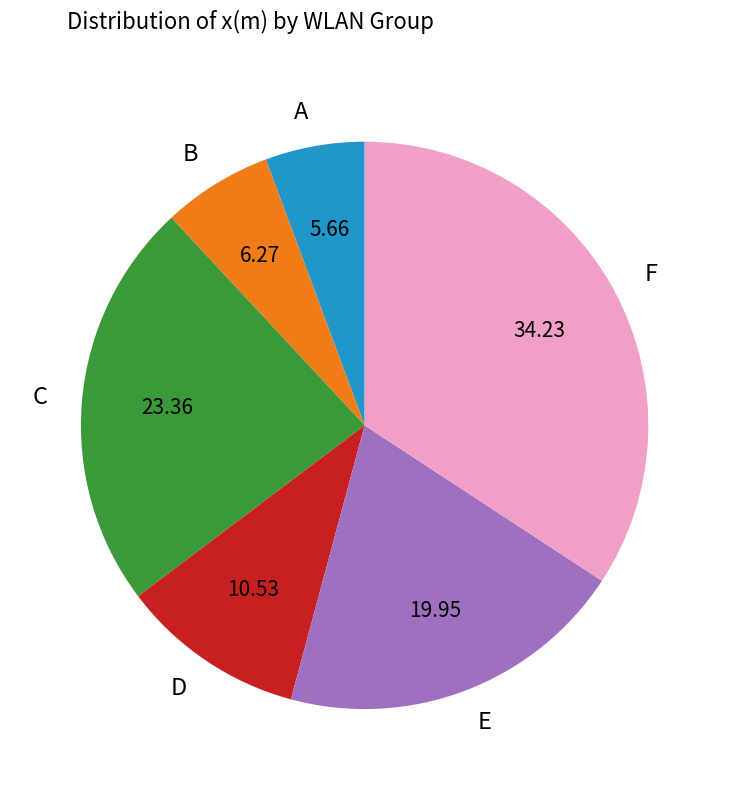

Is B the majority of the pie?

No